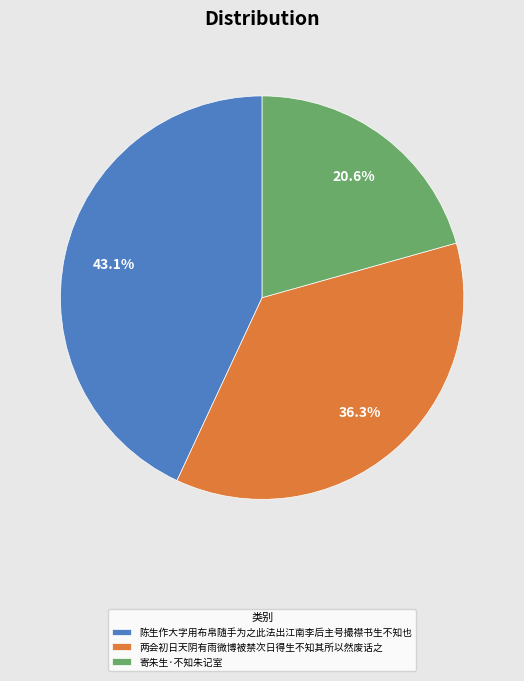

To the nearest percent, what is the difference between the 两会初日天阴有雨微博被禁次日得生不知其所以然废话之 and 陈生作大字用布帛随手为之此法出江南李后主号撮襟书生不知也 slice percentages?

7%